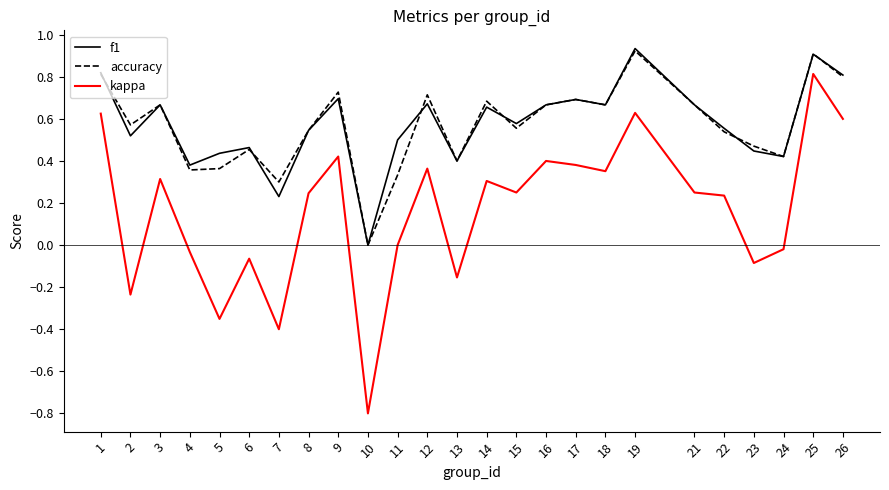

Is the value of accuracy at 13 greater than the value of kappa at 13?

Yes